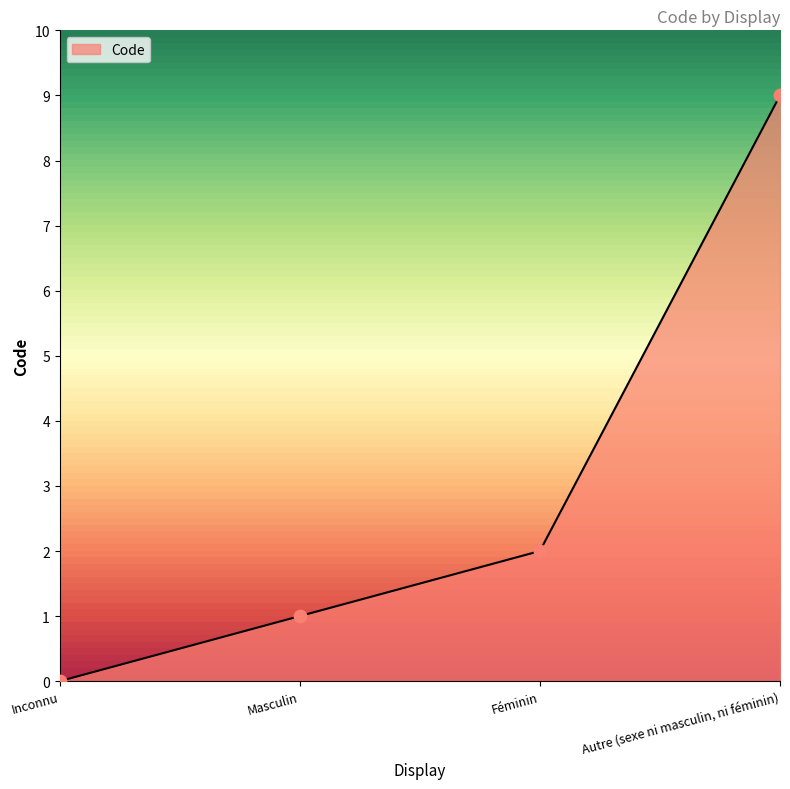

What is the change in value from Inconnu to Féminin?

+2